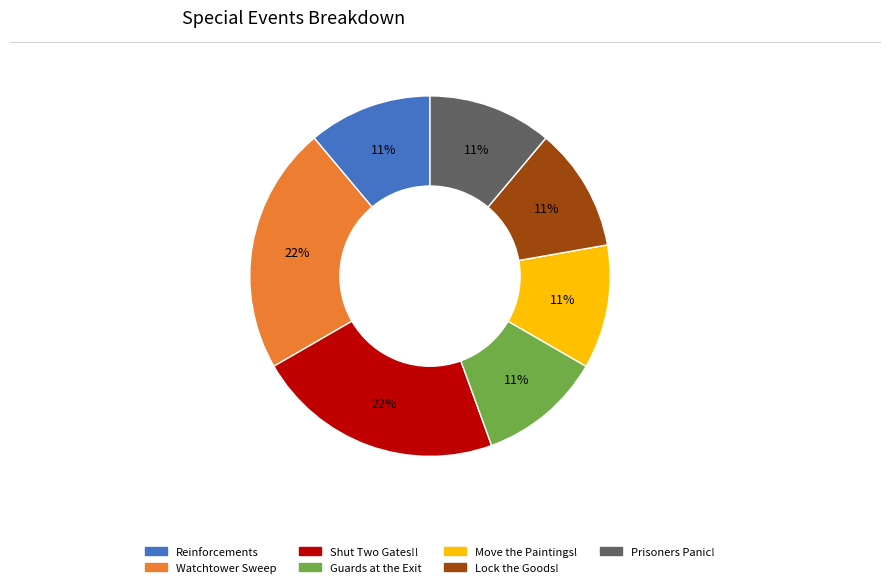

To the nearest percent, what is the difference between the largest and smallest slice percentages?

11%